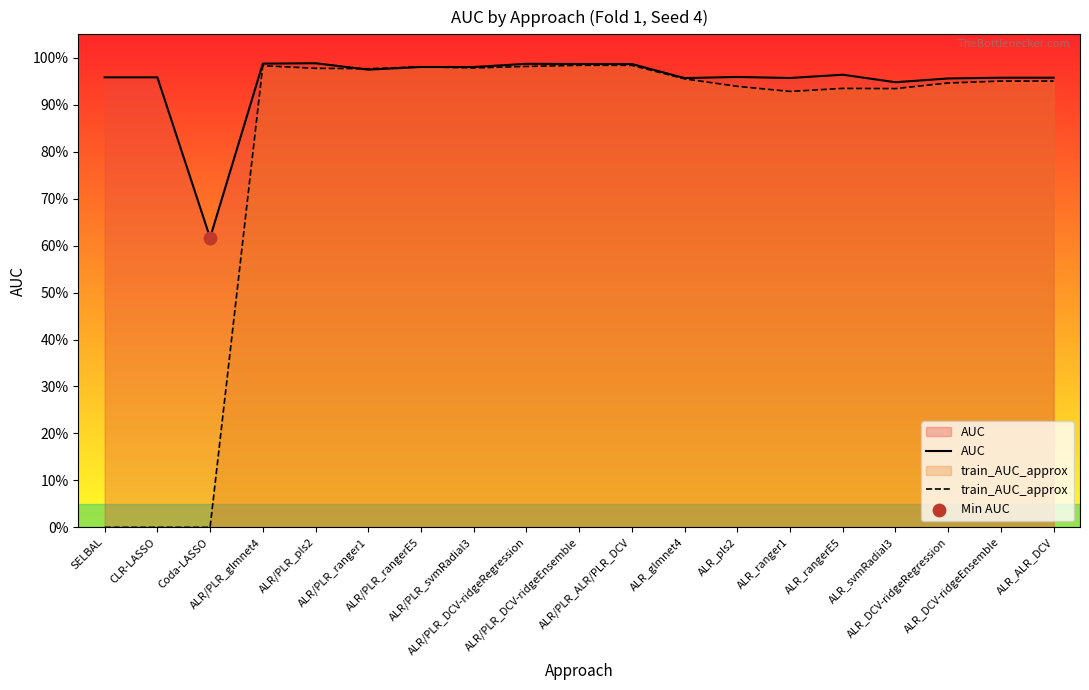

Which series contains the lowest Y value?

train_AUC_approx